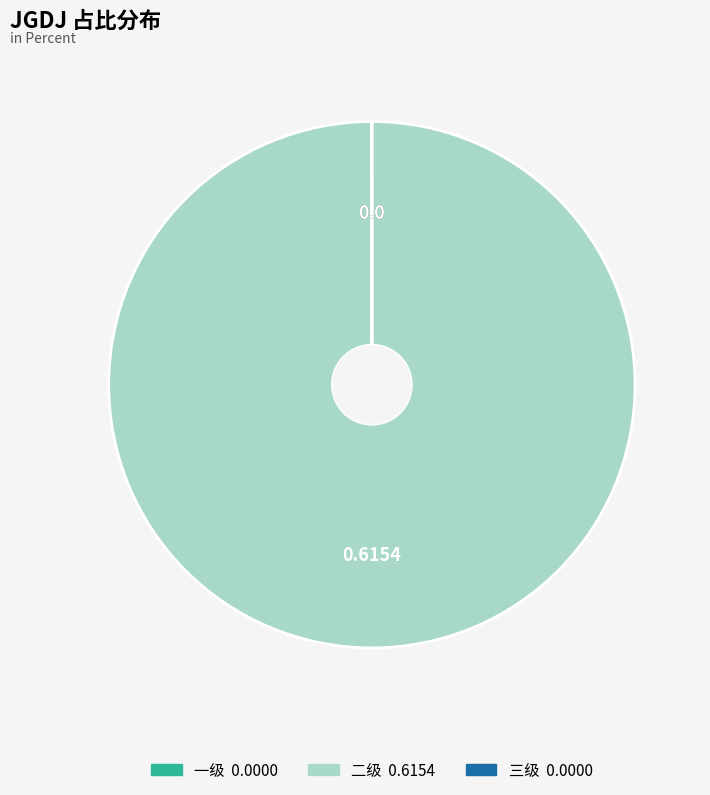

Which slice represents more than half of the pie?

二级